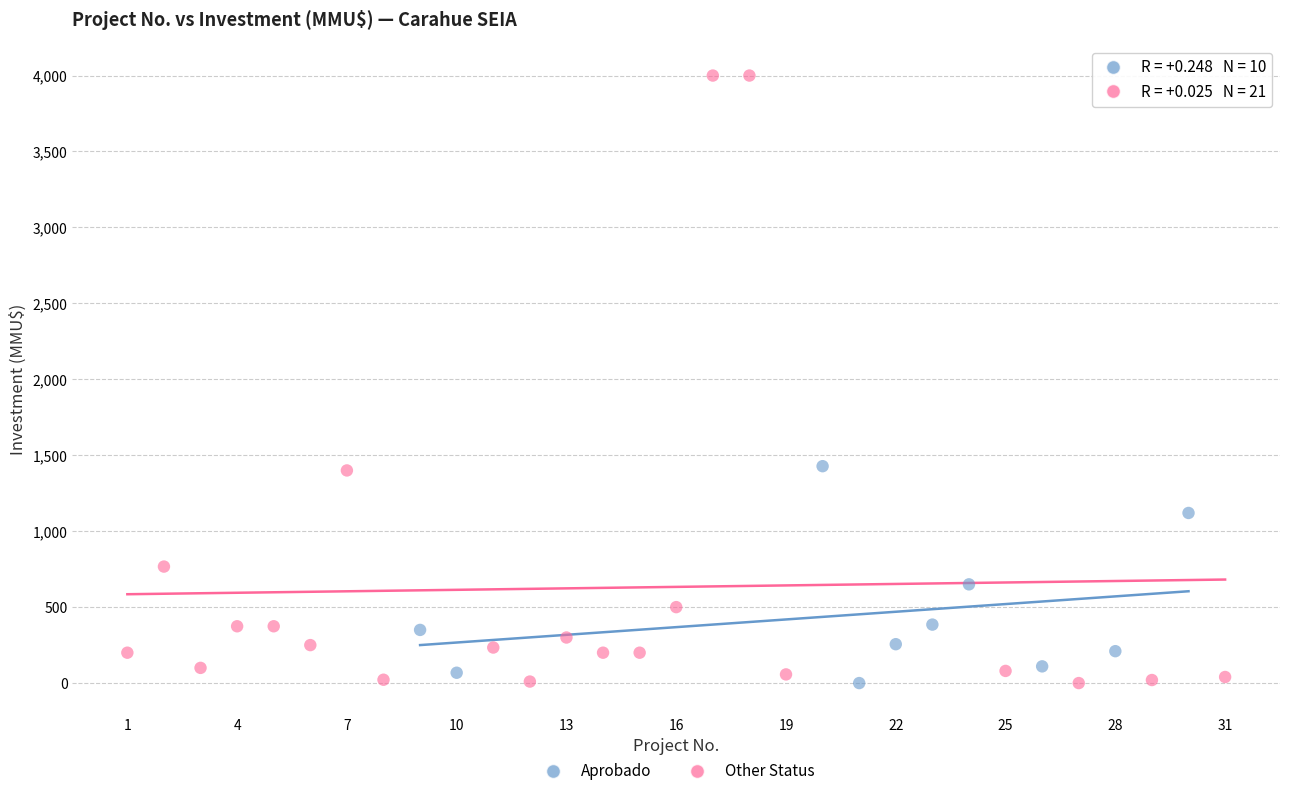

Which series has the largest Y range (max minus min)?

Other Status